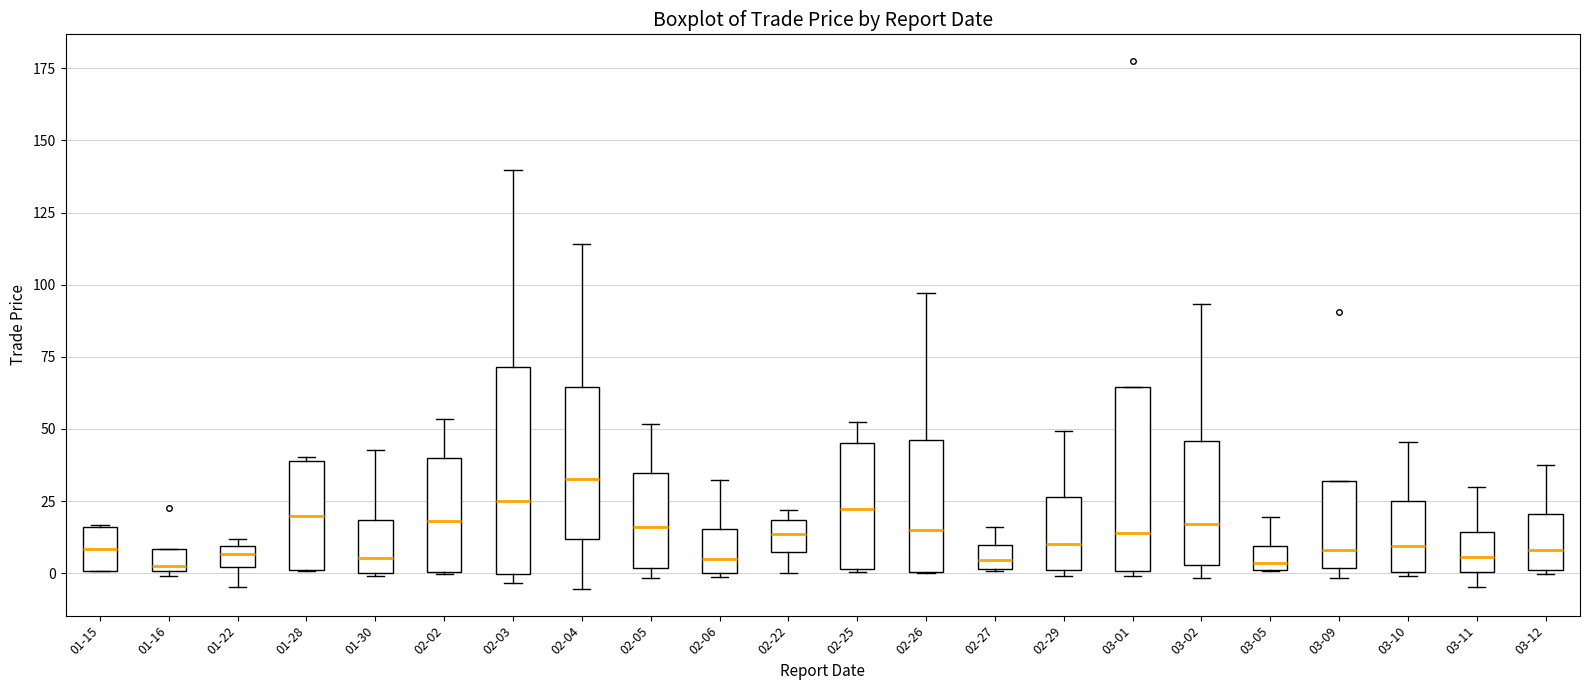

Which box's median line is the highest?

02-04